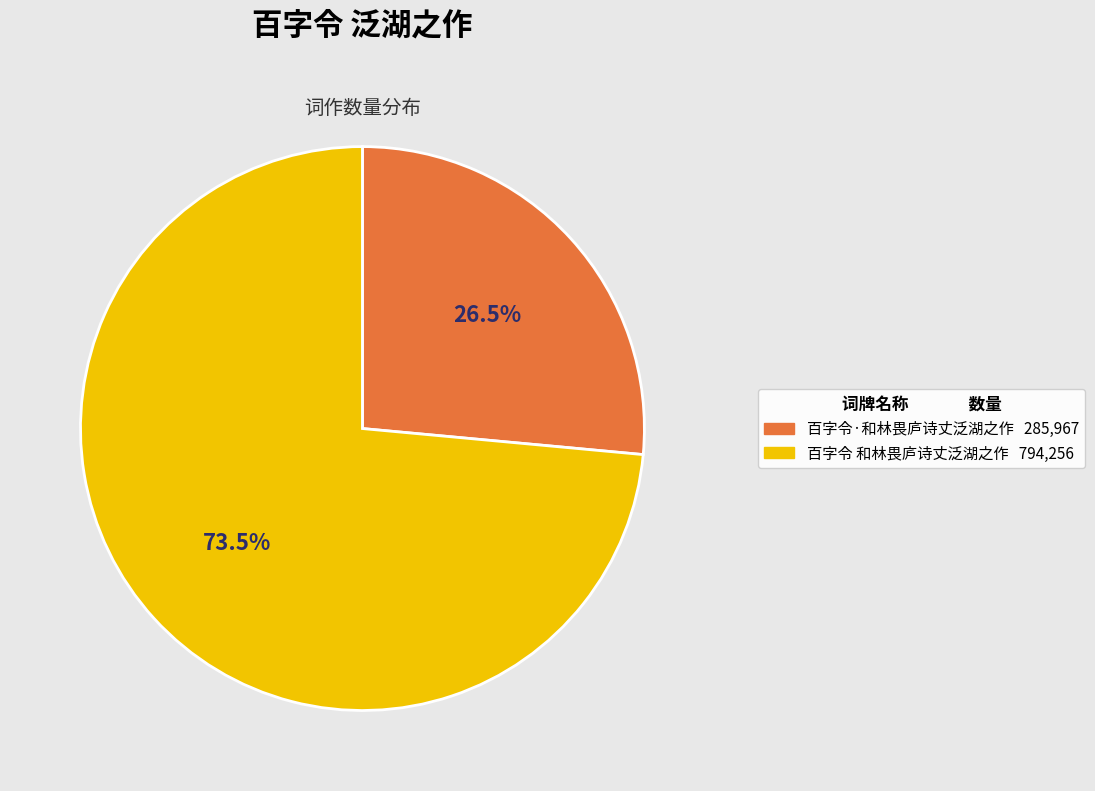

Do 百字令·和林畏庐诗丈泛湖之作 and 百字令 和林畏庐诗丈泛湖之作 together represent more than half of the pie?

Yes